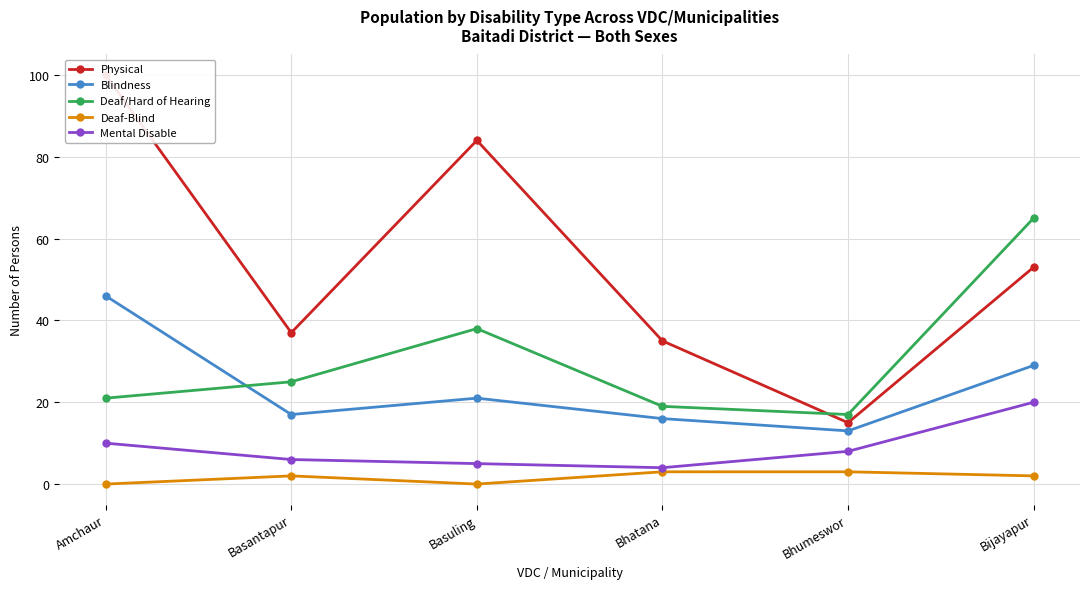

What is the sum of the Physical values at Basantapur and Bijayapur?

90